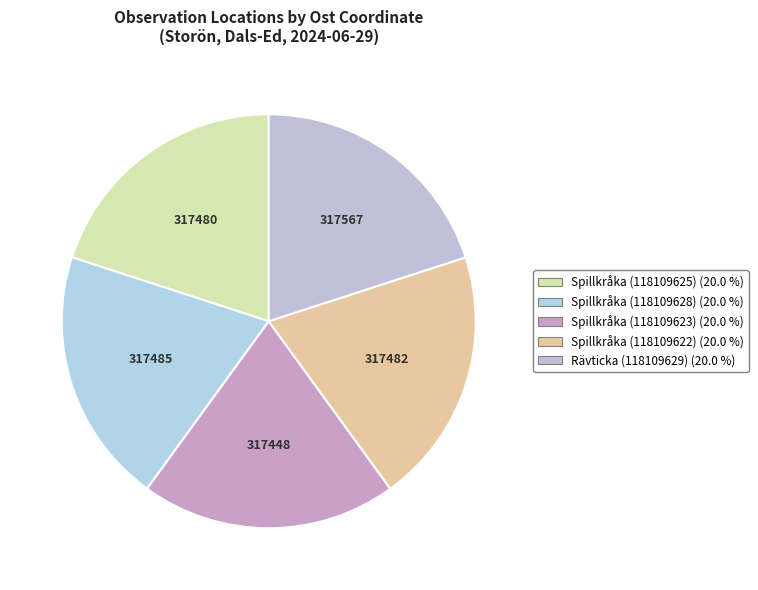

How many segments does this pie chart have?

5